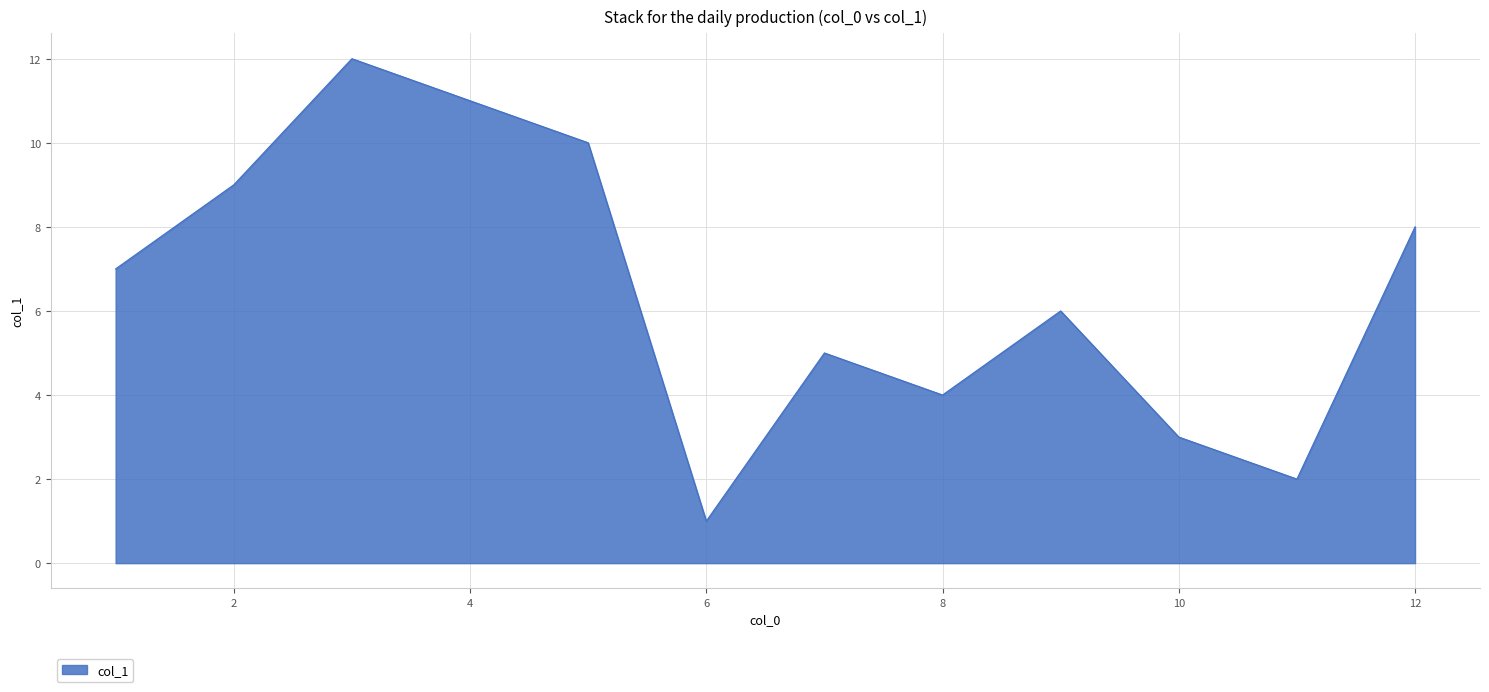

What is the difference between the maximum and minimum values?

11